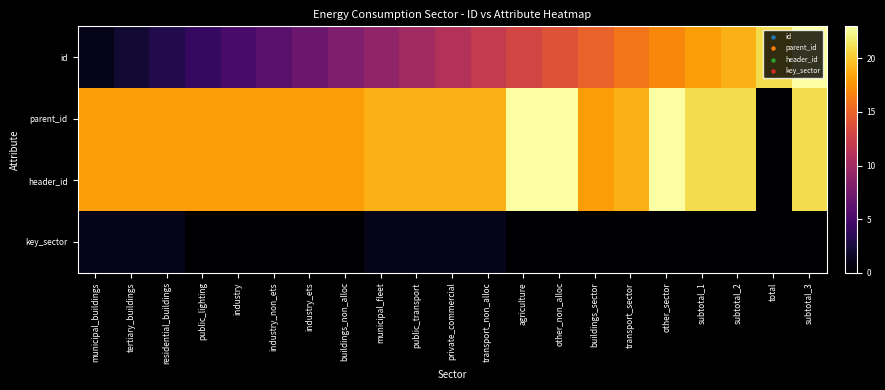

At how many categories does at least one series exceed 18?

12